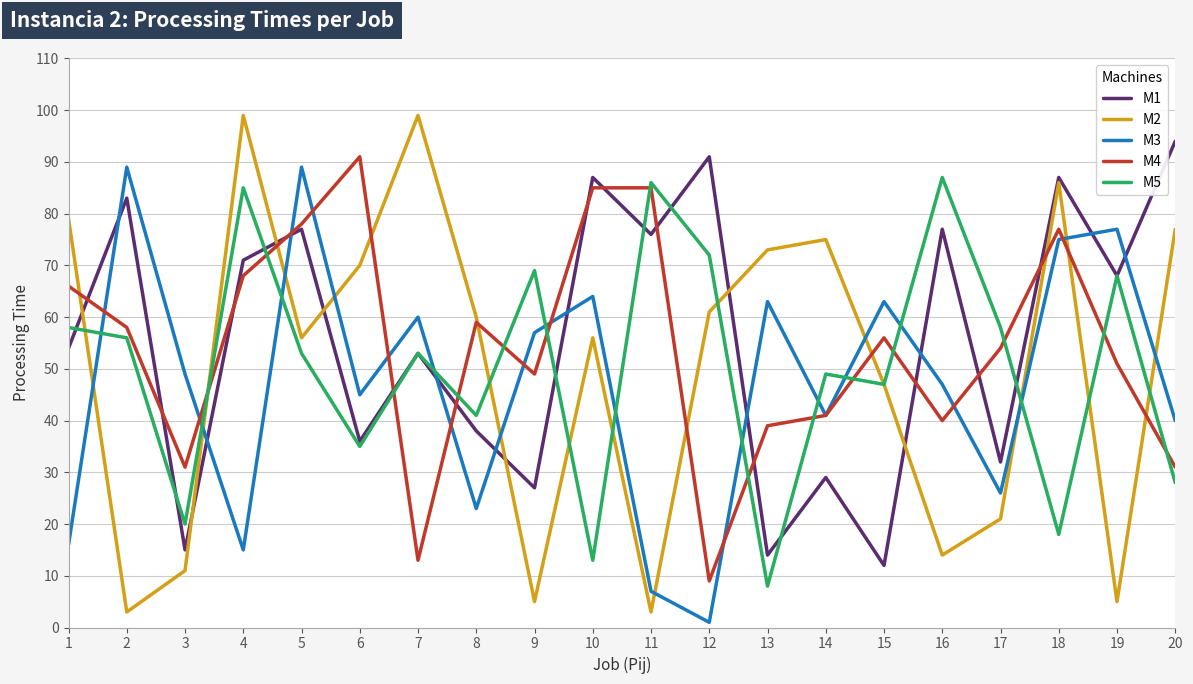

What is the minimum value shown in the chart?

1